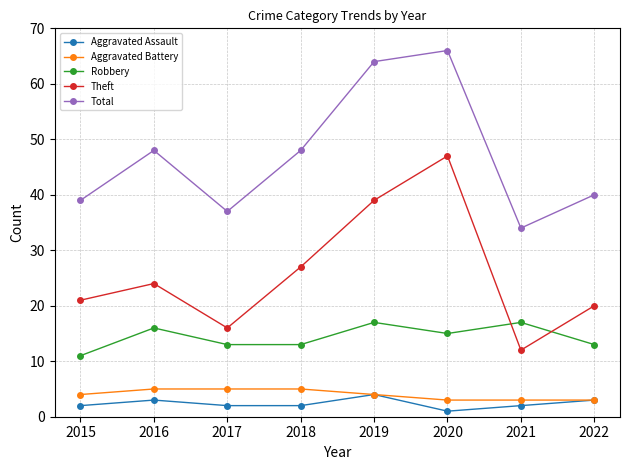

What are all the series names shown in the legend?

Aggravated Assault, Aggravated Battery, Robbery, Theft, Total